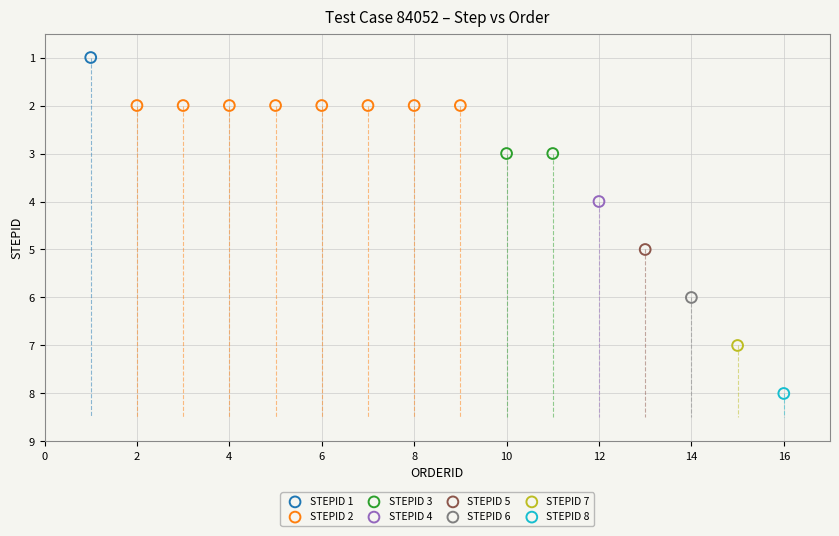

What are all the series names shown in the legend?

STEPID 1, STEPID 2, STEPID 3, STEPID 4, STEPID 5, STEPID 6, STEPID 7, STEPID 8